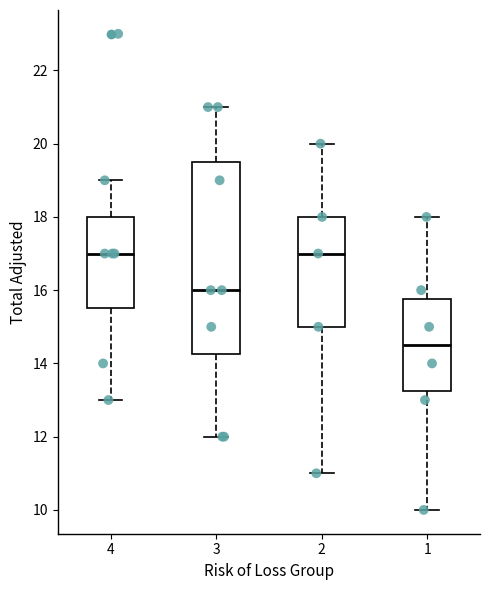

Comparing the boxes themselves (not the whiskers), which one is the tallest?

3